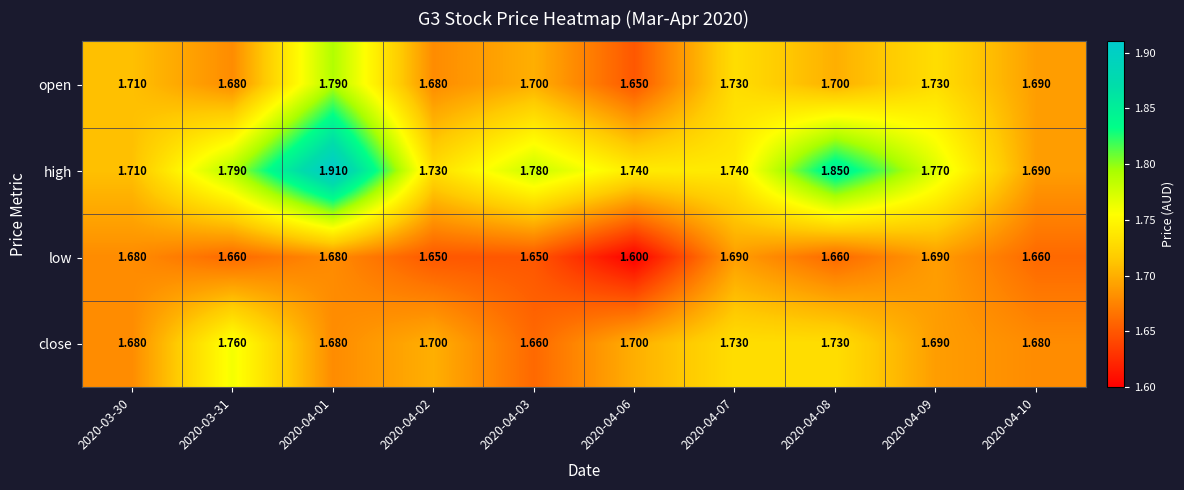

What is the minimum value shown in the chart?

1.6